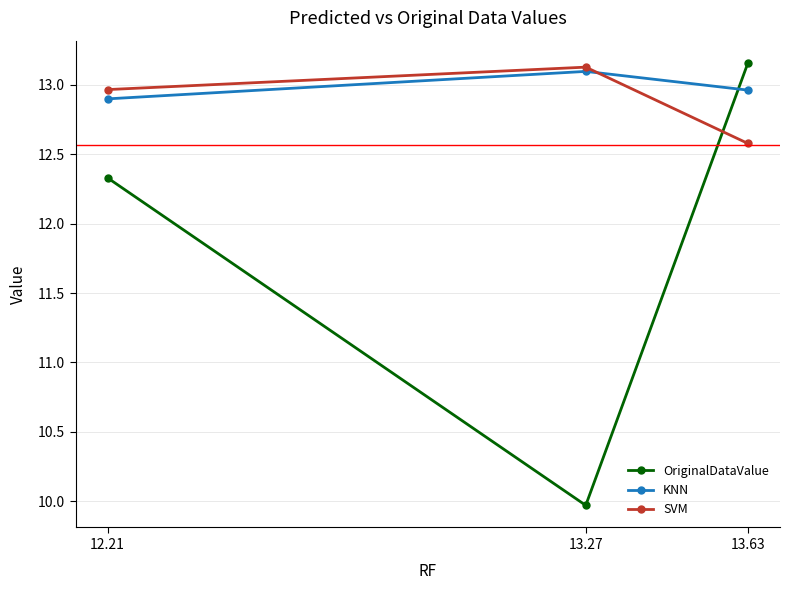

What is the sum of the OriginalDataValue values at 12.21 and 13.27?

22.3